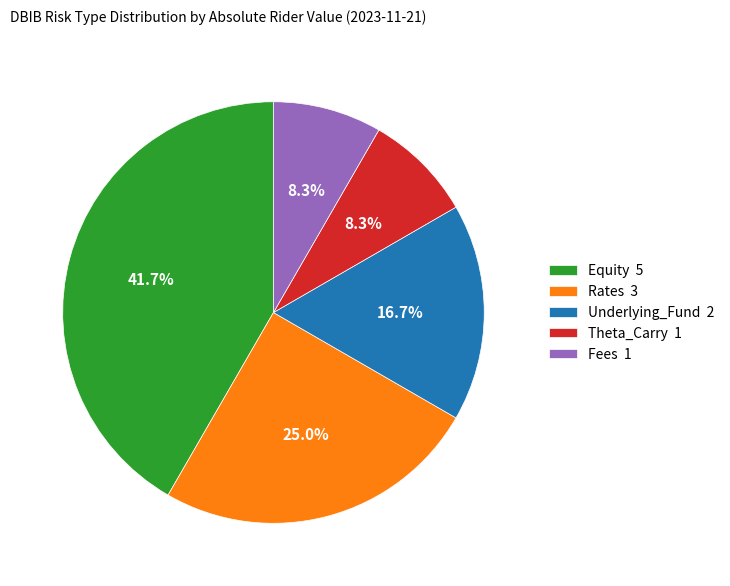

What portion of the pie excludes Rates 3?

75.0%